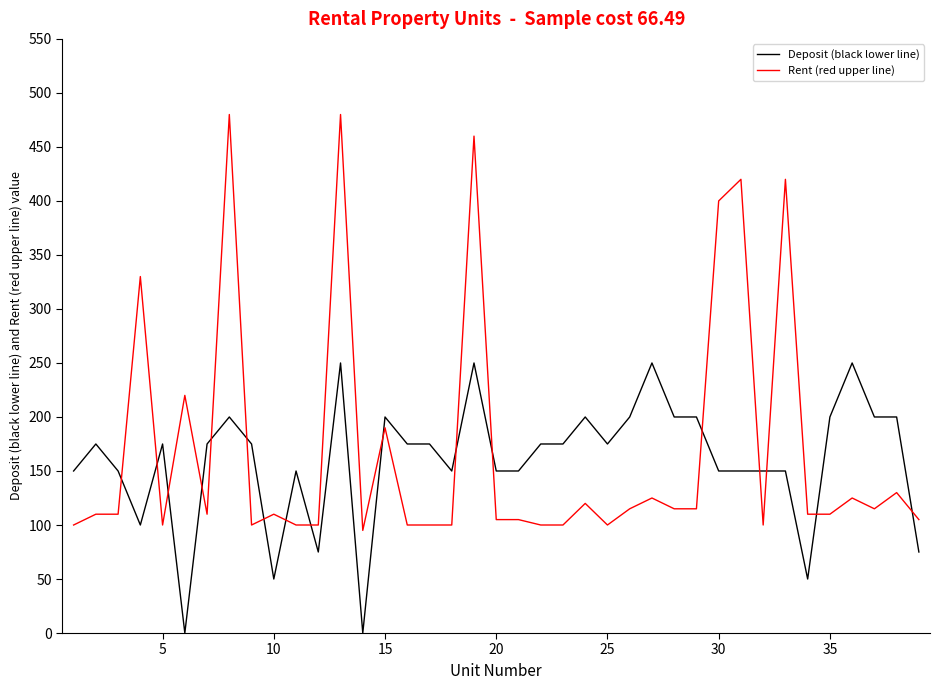

Which series has the largest total across all categories?

Rent (red upper line)